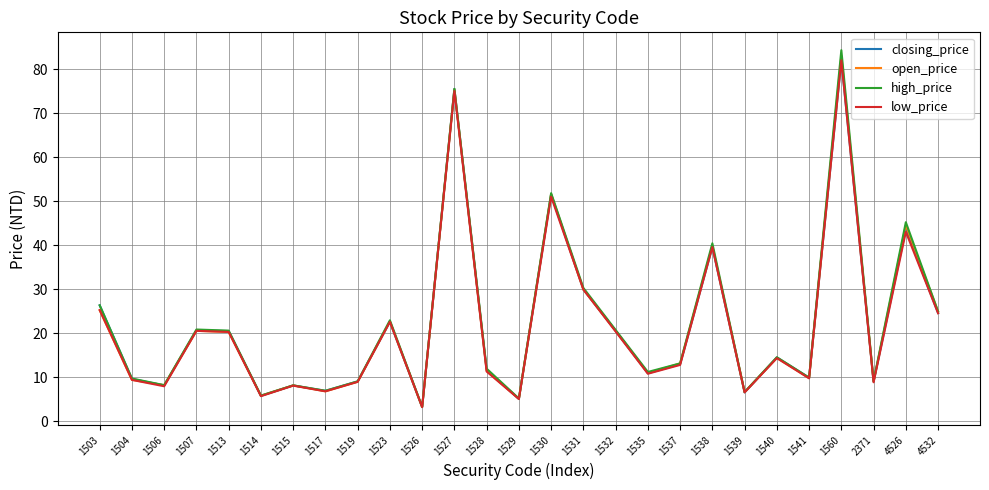

What is the total value across all series at 1507?

82.4